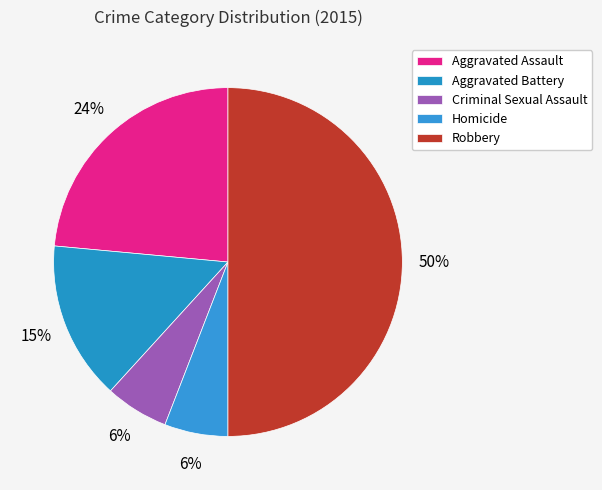

Does any single category account for the majority?

No